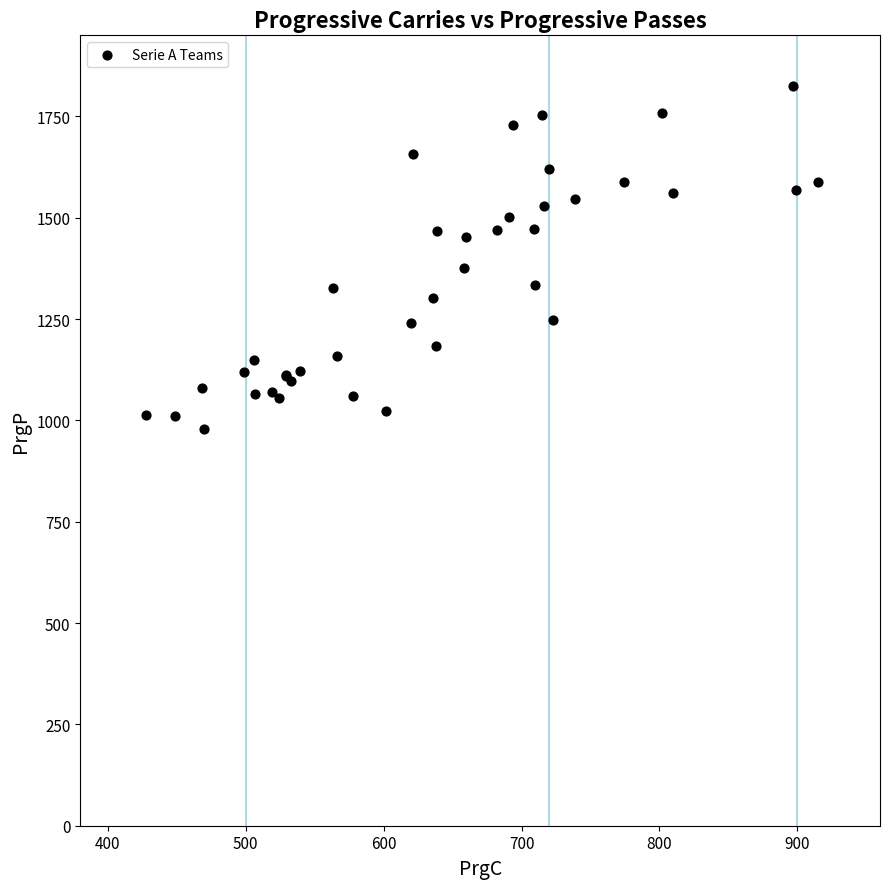

What Y value in the scatter plot is closest to 1402?

1377